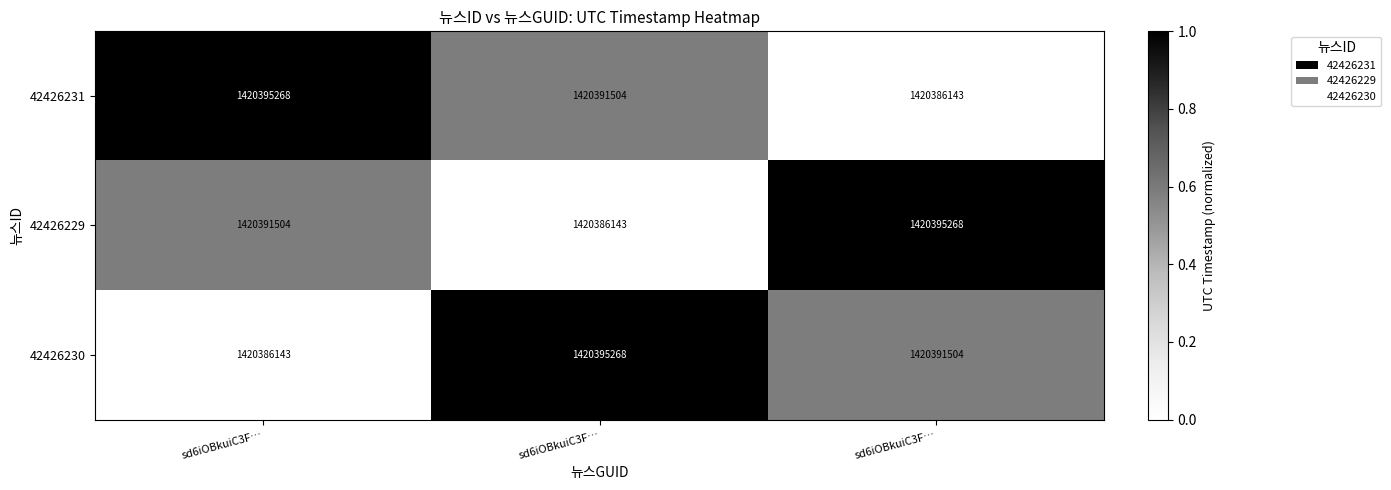

How many data points in 42426231 are less than 1420391504?

1